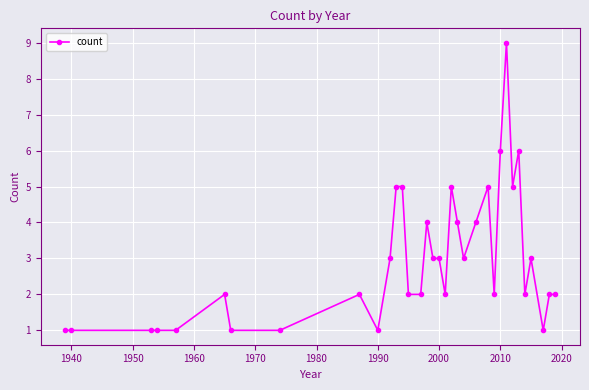

What is the average value?

3